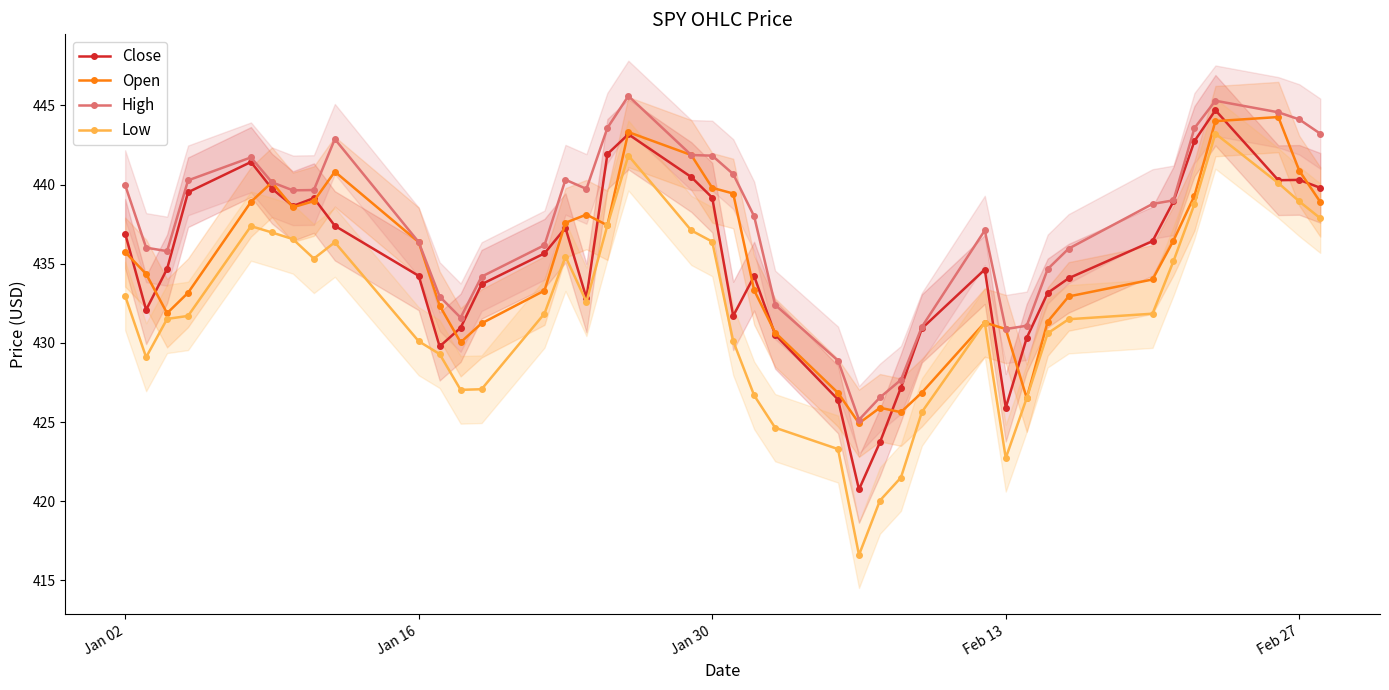

What is the difference between the second highest and minimum values in the Close series?

22.4